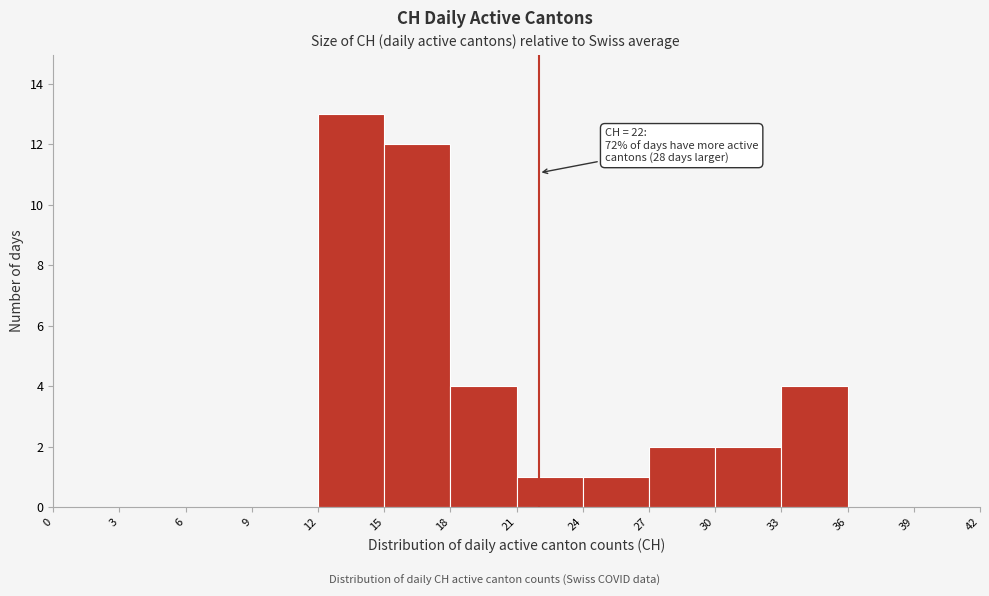

Which range on the x-axis has the tallest bar?

12 to 15